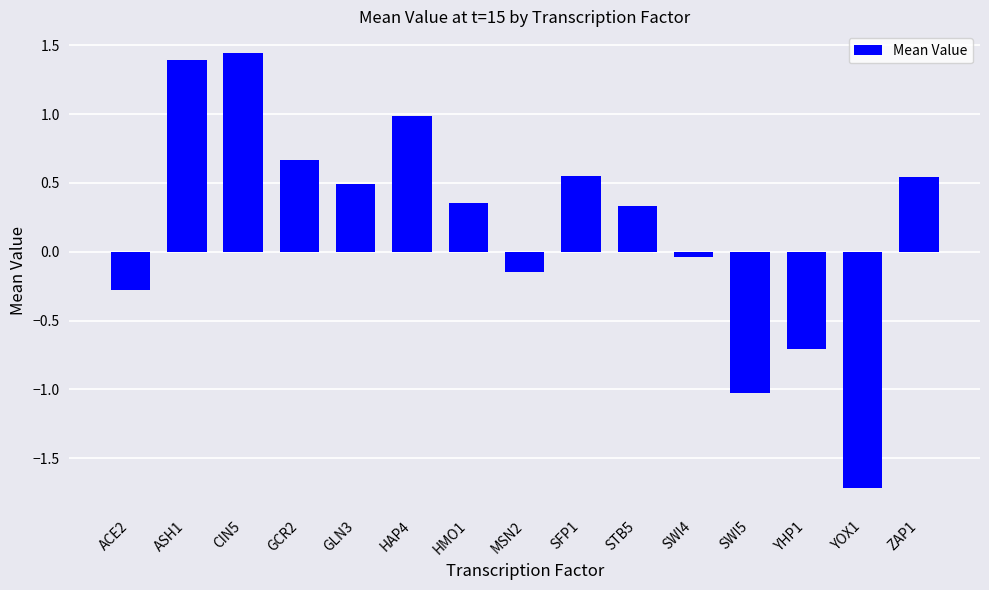

How many data points does each series have?

15